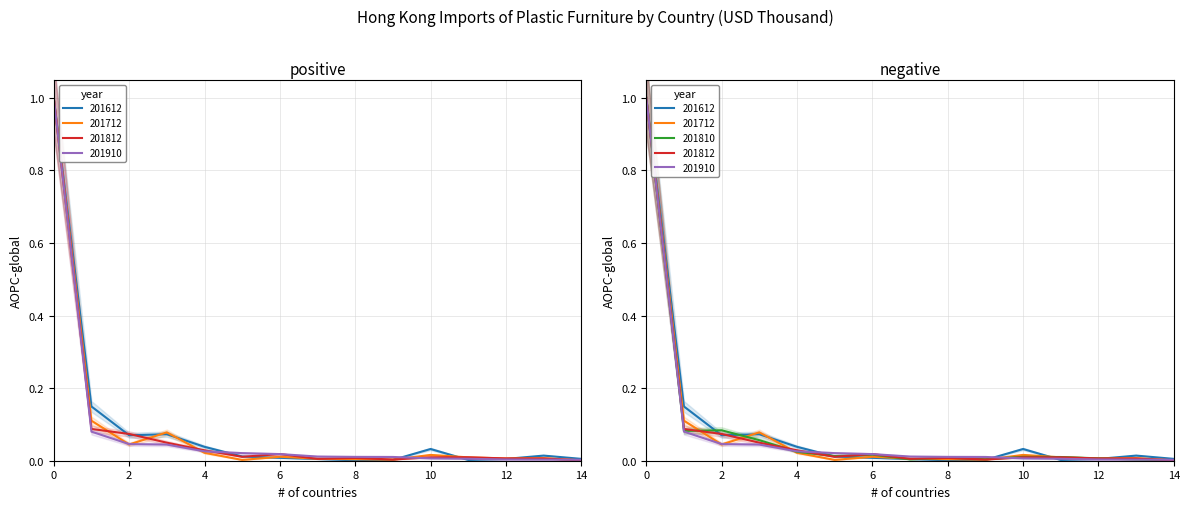

The 201810 series shows 0.0 at 6. True or false?

False